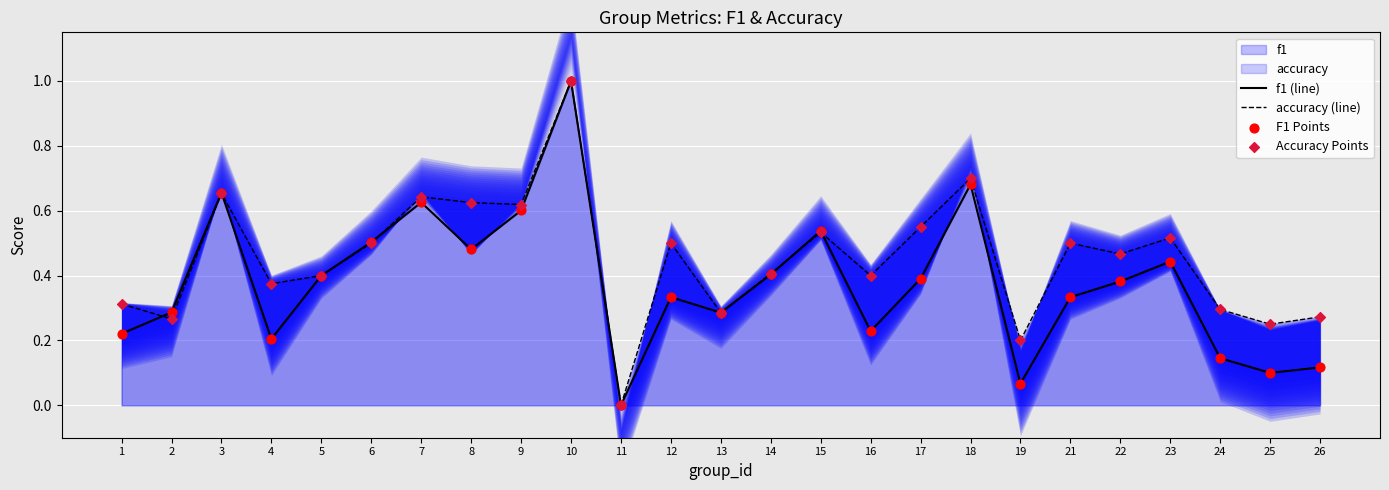

What are all the series names shown in the legend?

f1 (line), accuracy (line), F1 Points, Accuracy Points